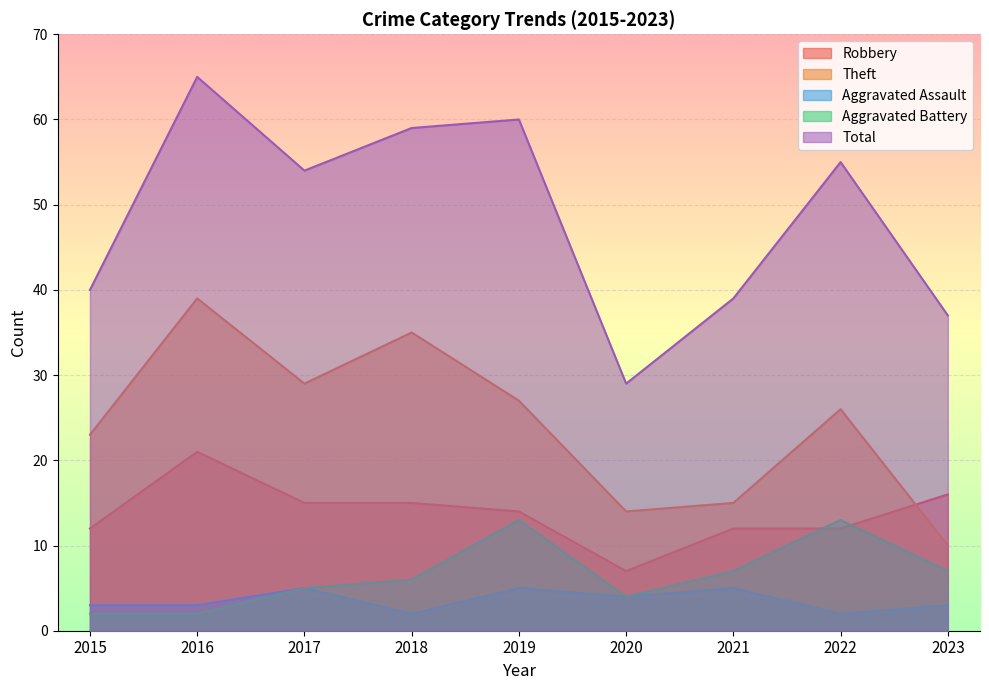

Which label corresponds to the smallest value in the chart?

2018